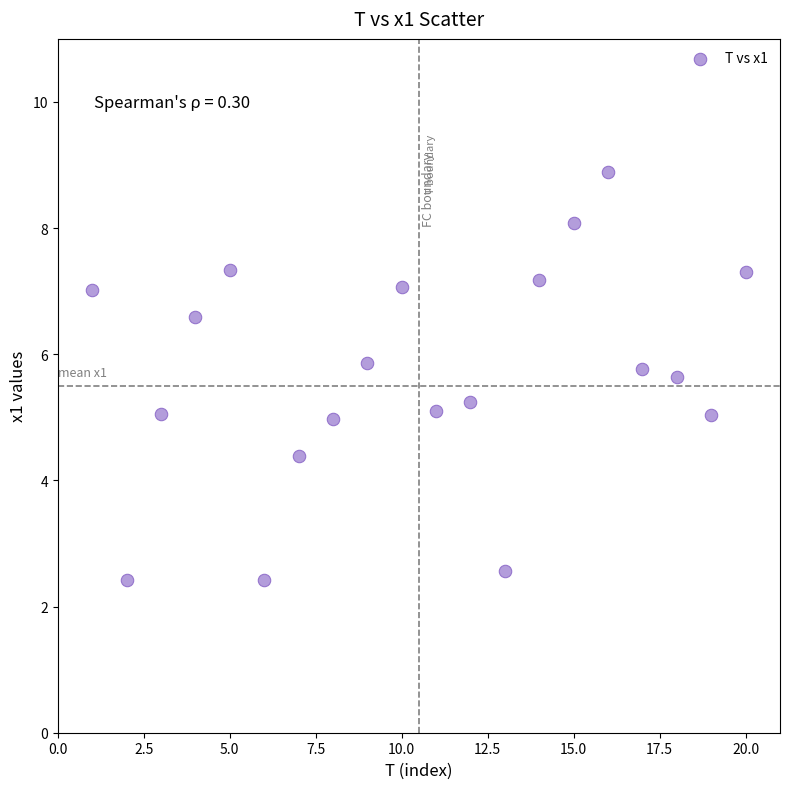

What is the range of Y values (max minus min)?

6.5